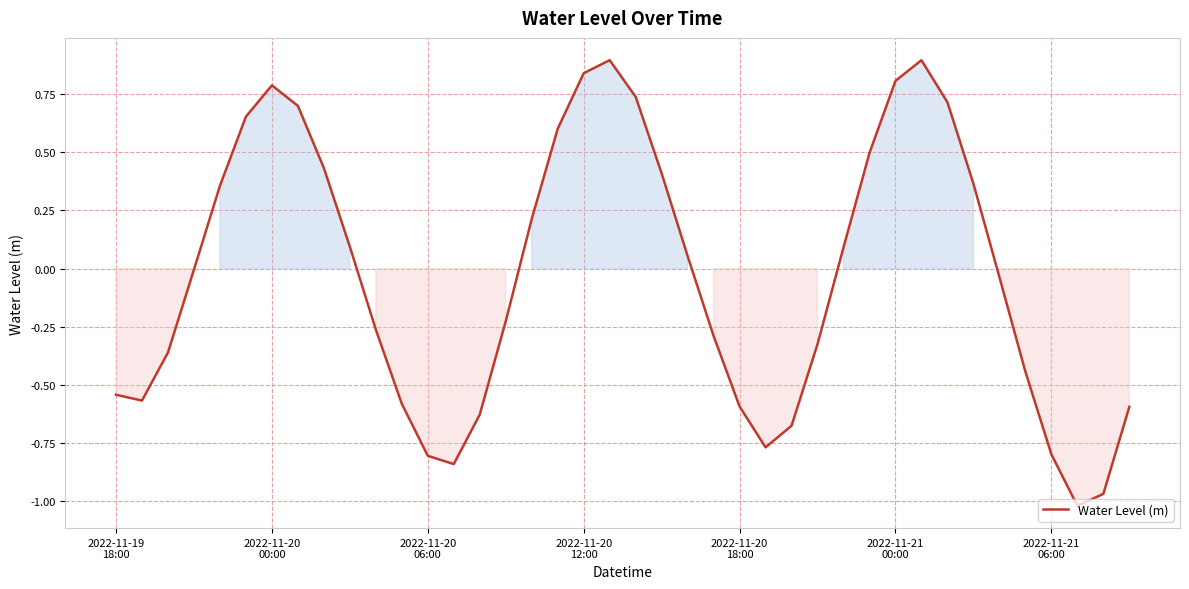

What is the difference between the maximum and minimum values?

1.9